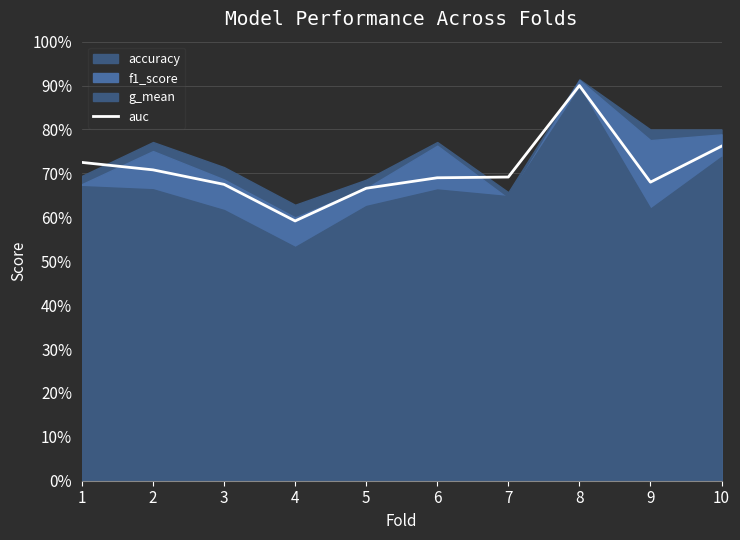

List the labels in order of value, smallest first.

4, 5, 3, 9, 6, 7, 2, 1, 10, 8